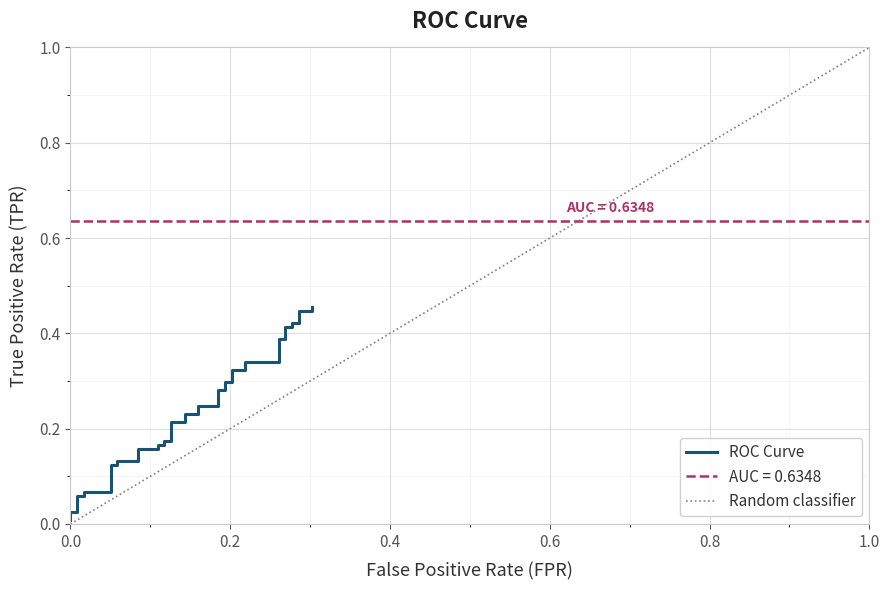

True or false: the data shows 0.1 at 18.

False